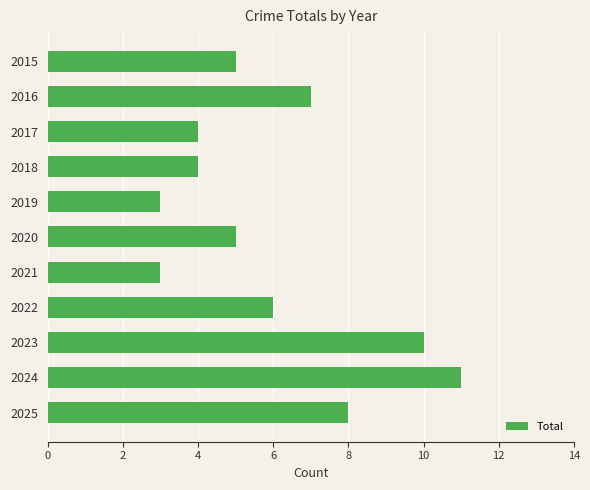

What is the difference between the maximum and second lowest values?

8